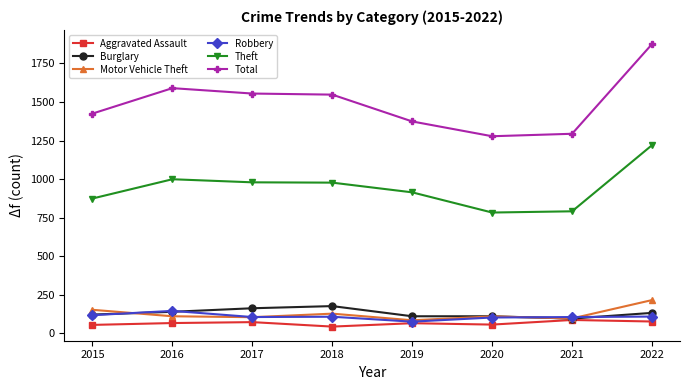

Which series has the largest total across all categories?

Total